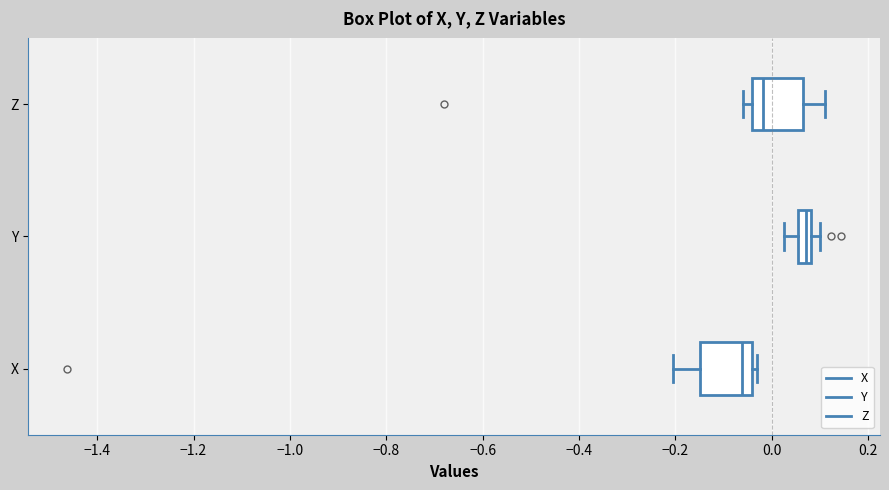

Which box has the furthest to the right median line?

Y